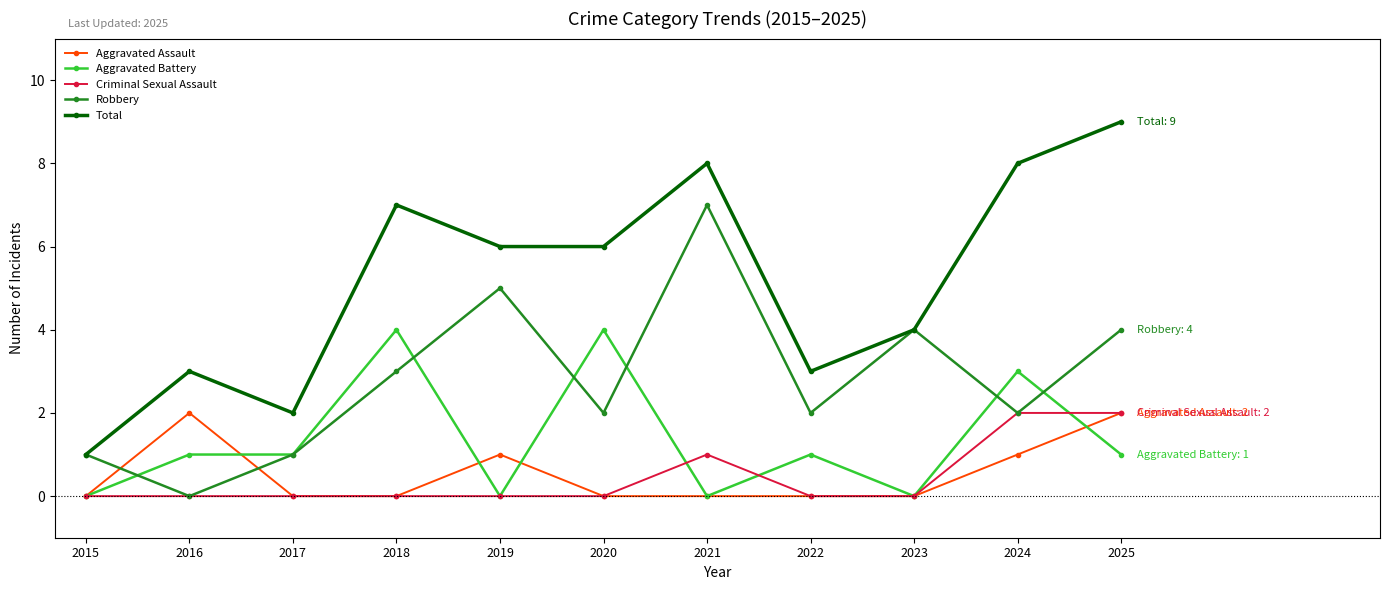

The Robbery series shows 0 at 2015. True or false?

False